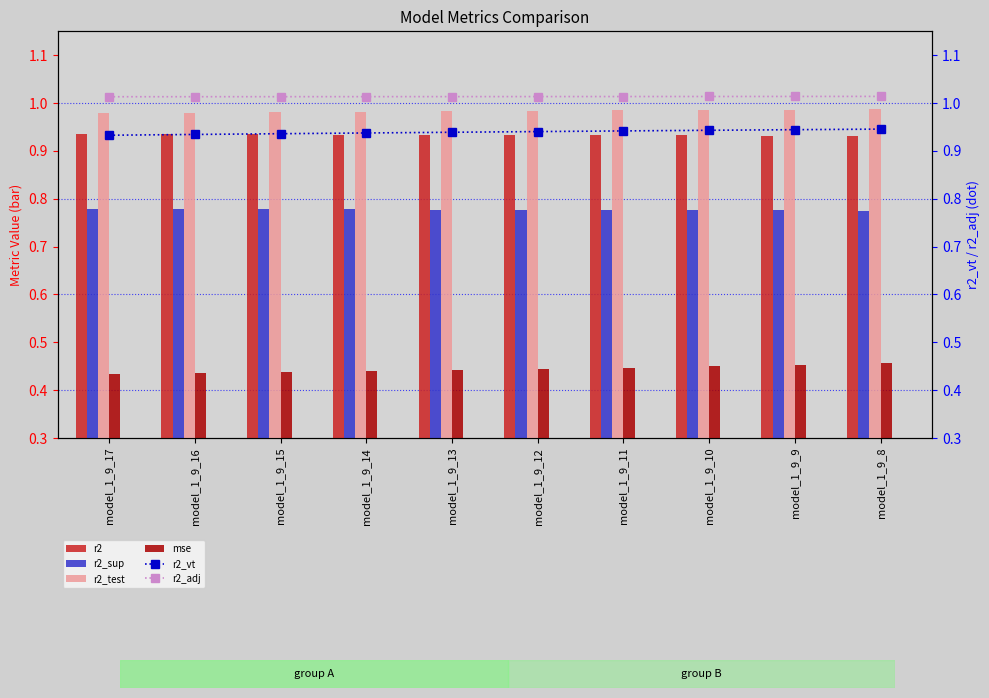

Which category has the lowest value in the r2_test series?

model_1_9_17